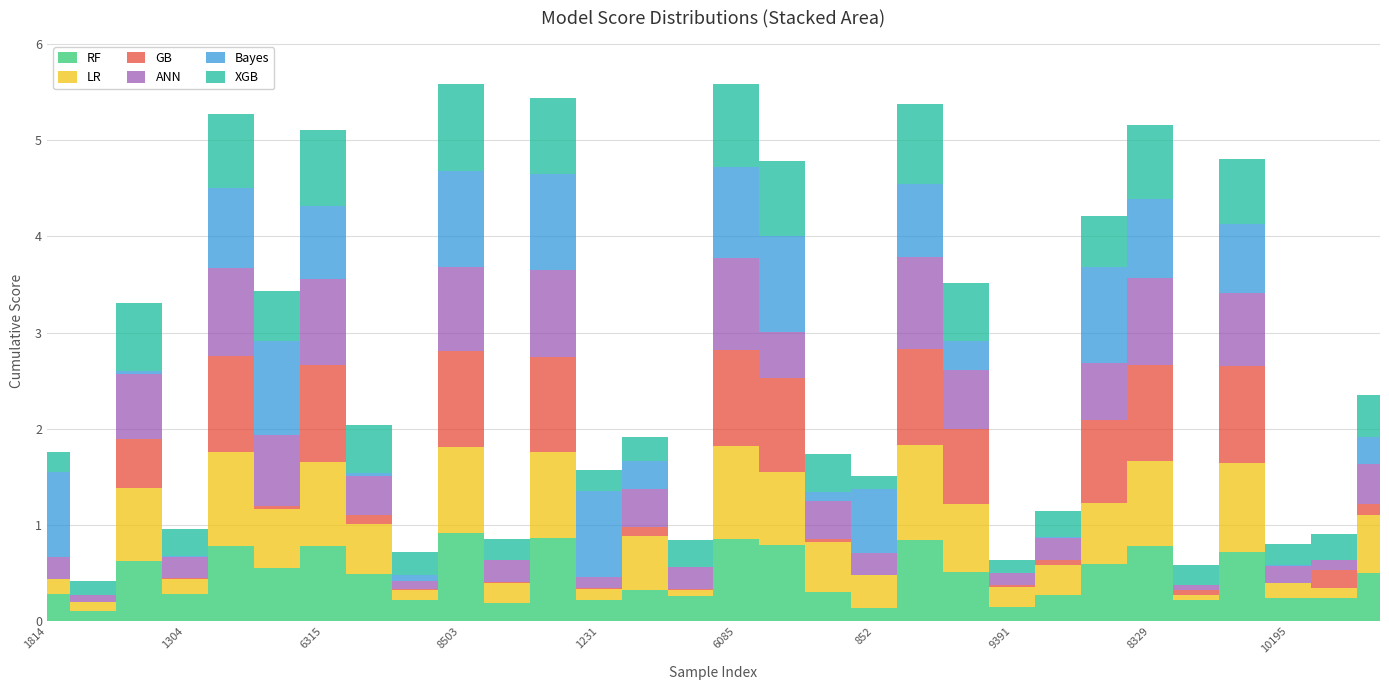

Which category has the lowest value in the XGB series?

9391